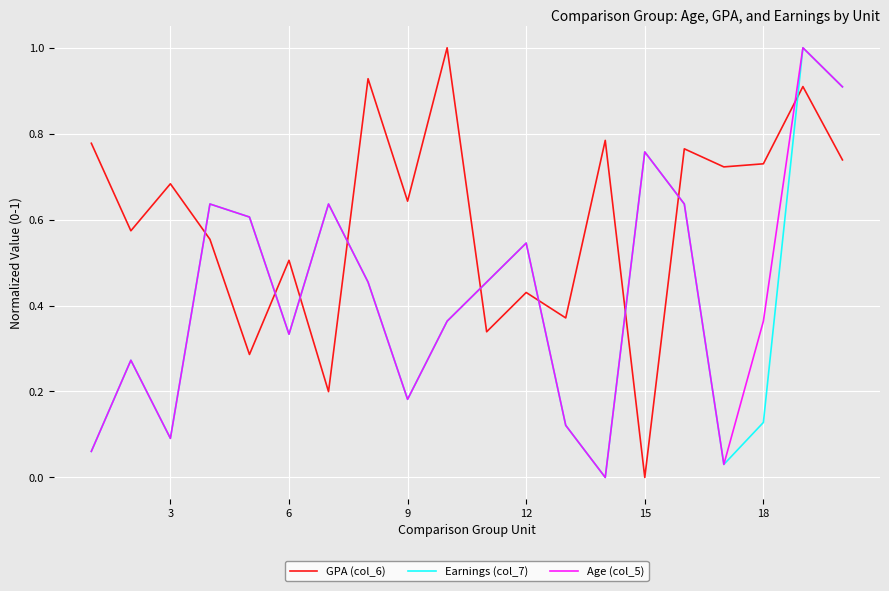

What is the greatest value displayed?

1.0